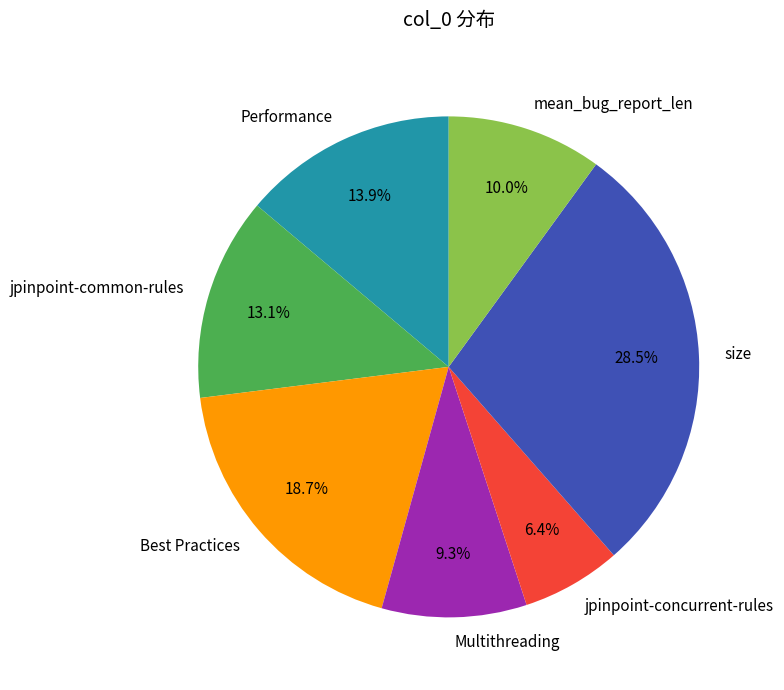

How many segments does this pie chart have?

7